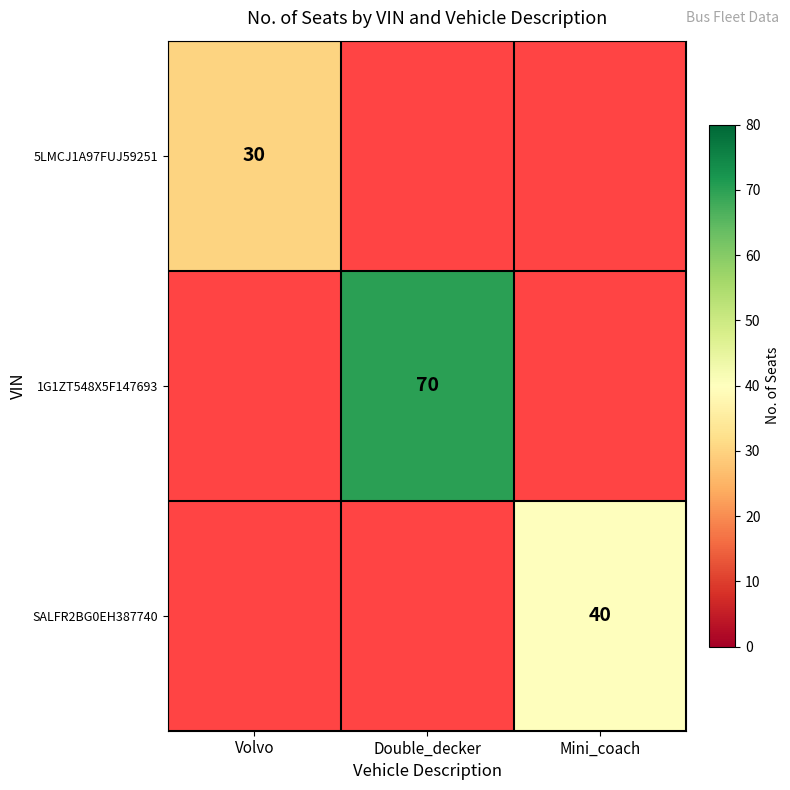

How many data points does each series have?

3